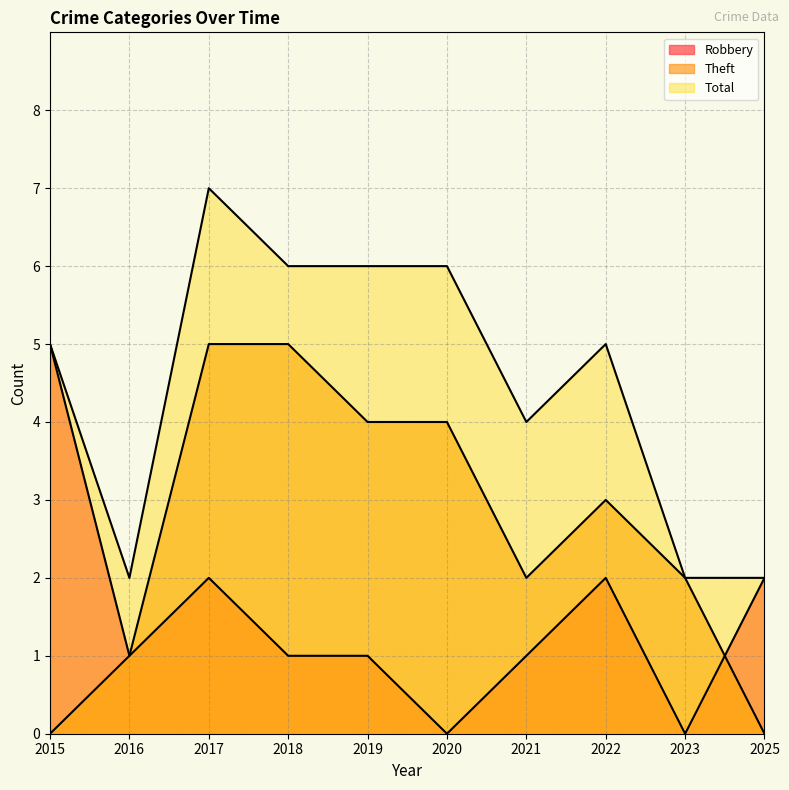

Reading right to left, transcribe all the data shown in this chart.

Robbery: 2025=2	2023=0	2022=2	2021=1	2020=0	2019=1	2018=1	2017=2	2016=1	2015=5
Theft: 2025=0	2023=2	2022=3	2021=2	2020=4	2019=4	2018=5	2017=5	2016=1	2015=0
Total: 2025=2	2023=2	2022=5	2021=4	2020=6	2019=6	2018=6	2017=7	2016=2	2015=5